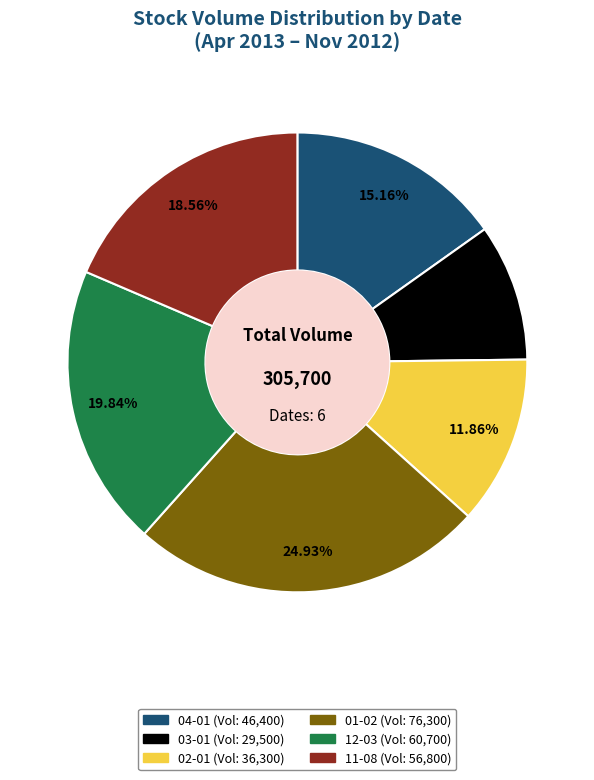

Does any single category account for the majority?

No